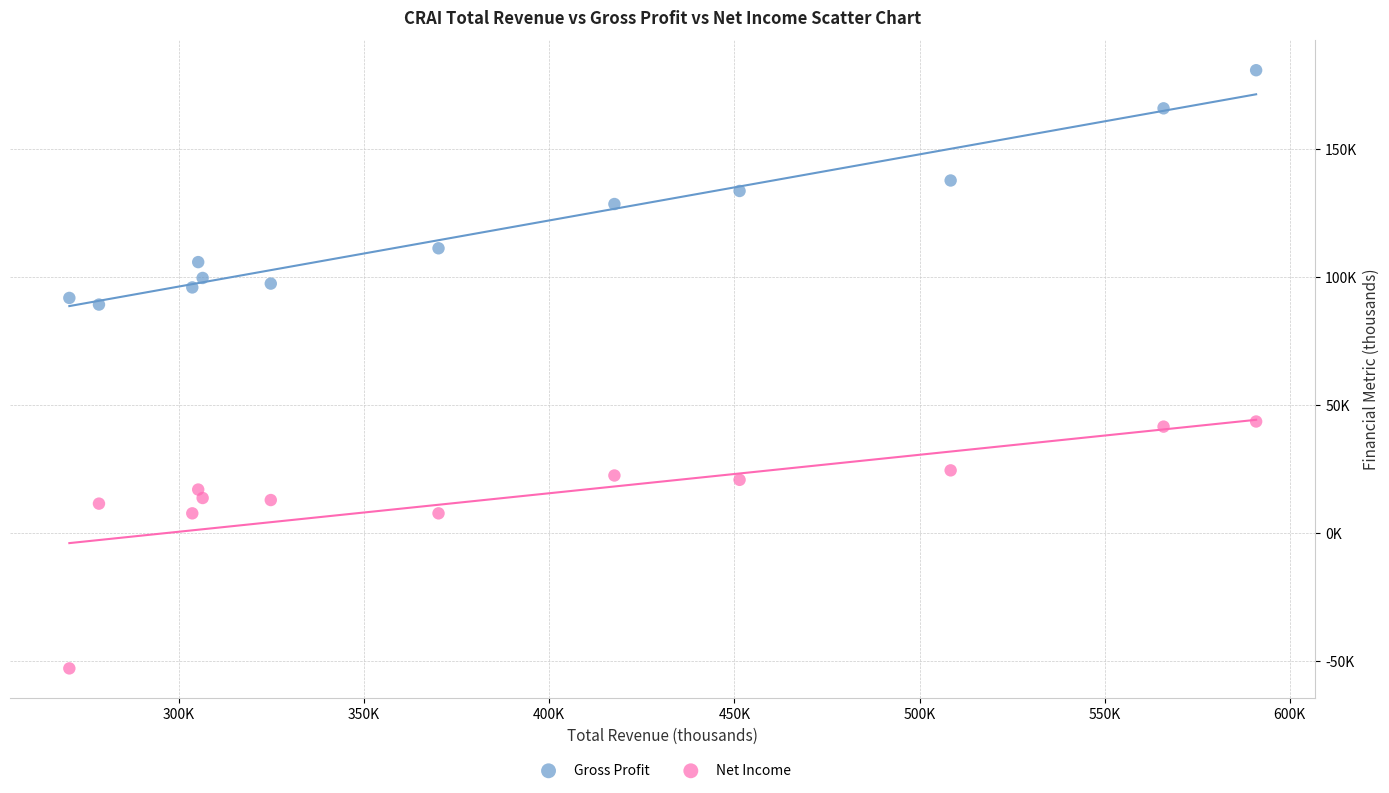

Which series has the widest spread of Y values?

Net Income